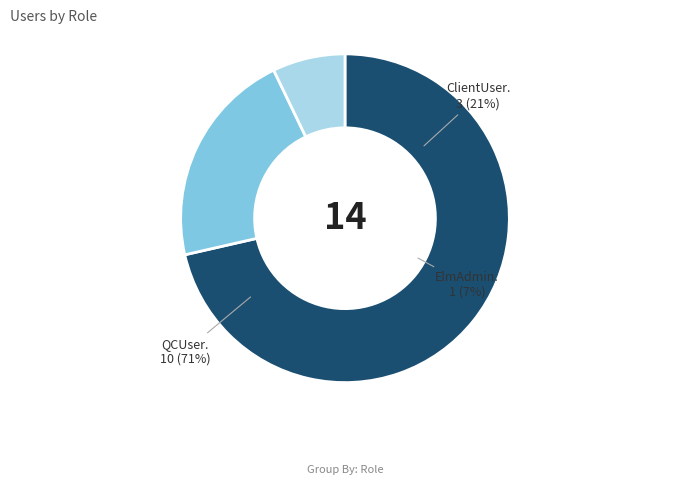

The ClientUser slice represents 21% of the pie. True or false?

True